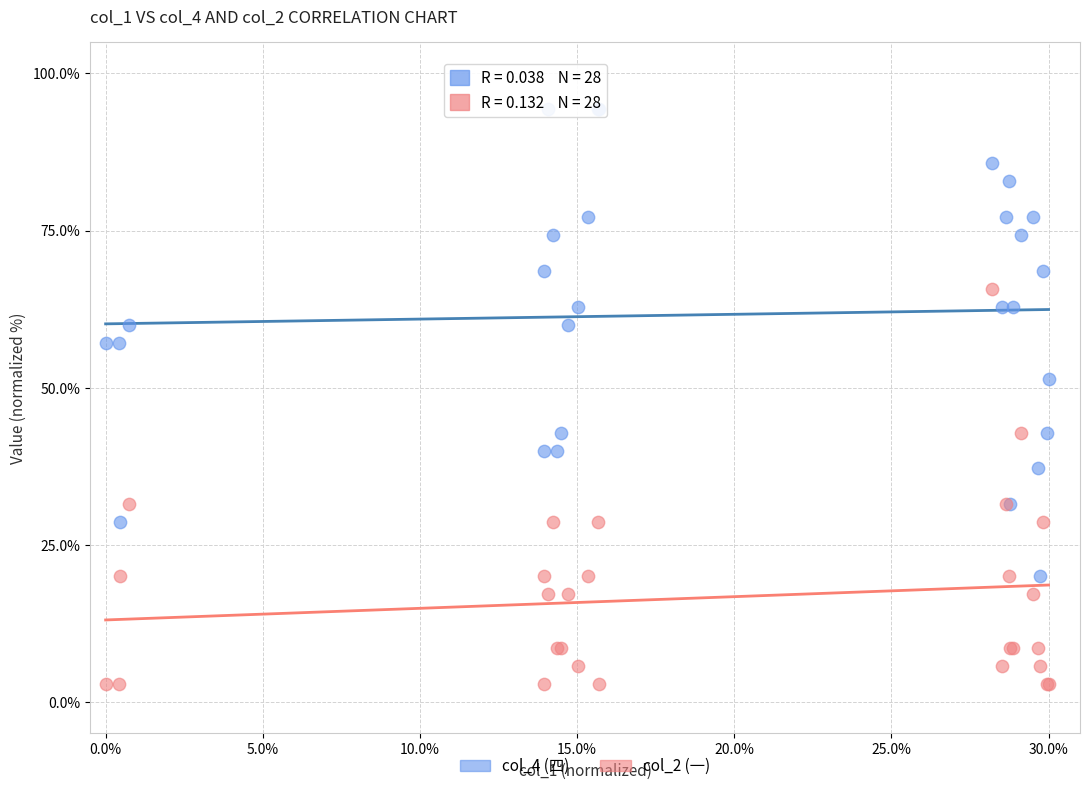

What are all the series names shown in the legend?

col_4 (四), col_2 (一)